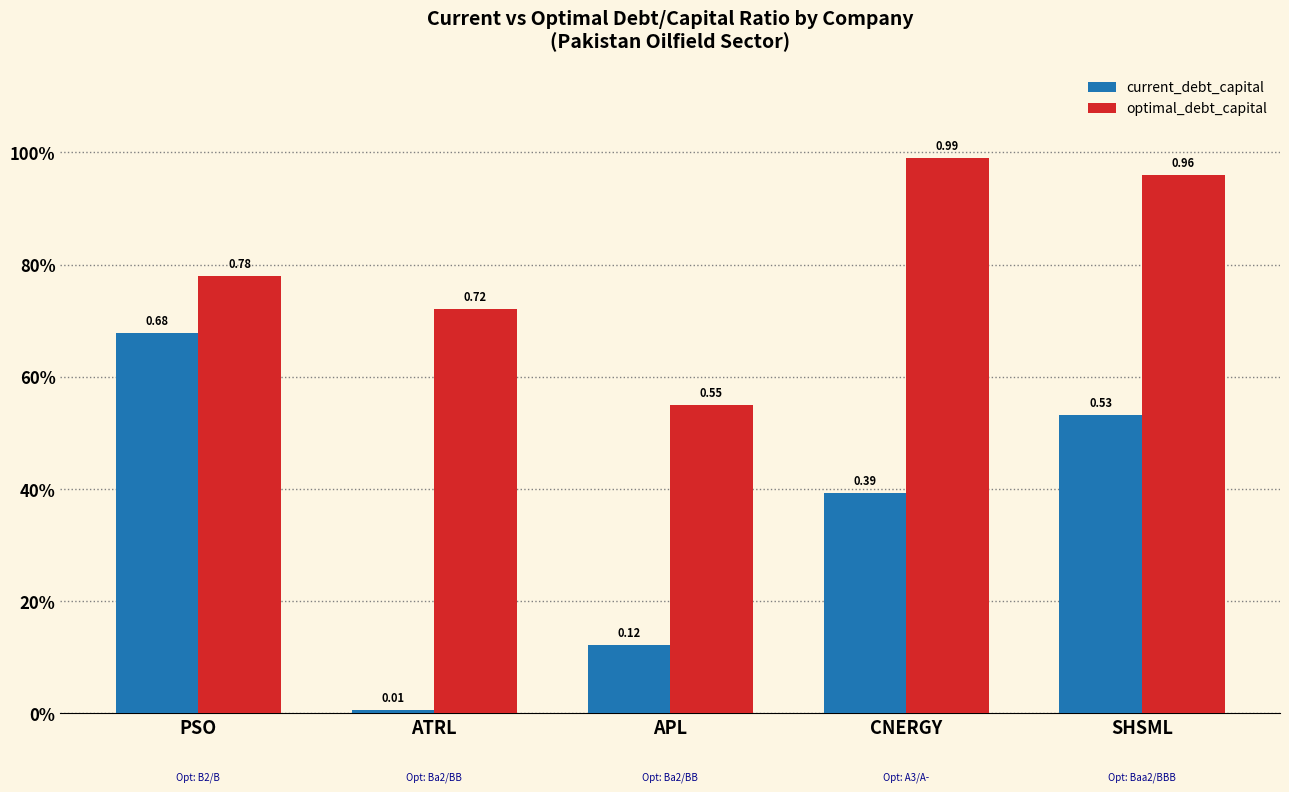

Reading right to left, list all the values displayed in this chart.

current_debt_capital: SHSML=0.5	CNERGY=0.4	APL=0.1	ATRL=0.0	PSO=0.7
optimal_debt_capital: SHSML=1.0	CNERGY=1.0	APL=0.6	ATRL=0.7	PSO=0.8